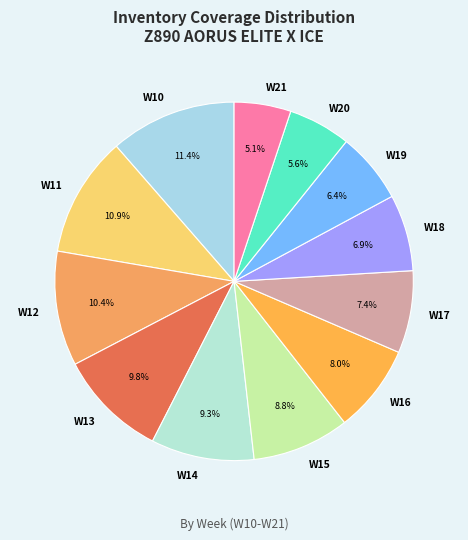

The W20 slice represents 12% of the pie. True or false?

False